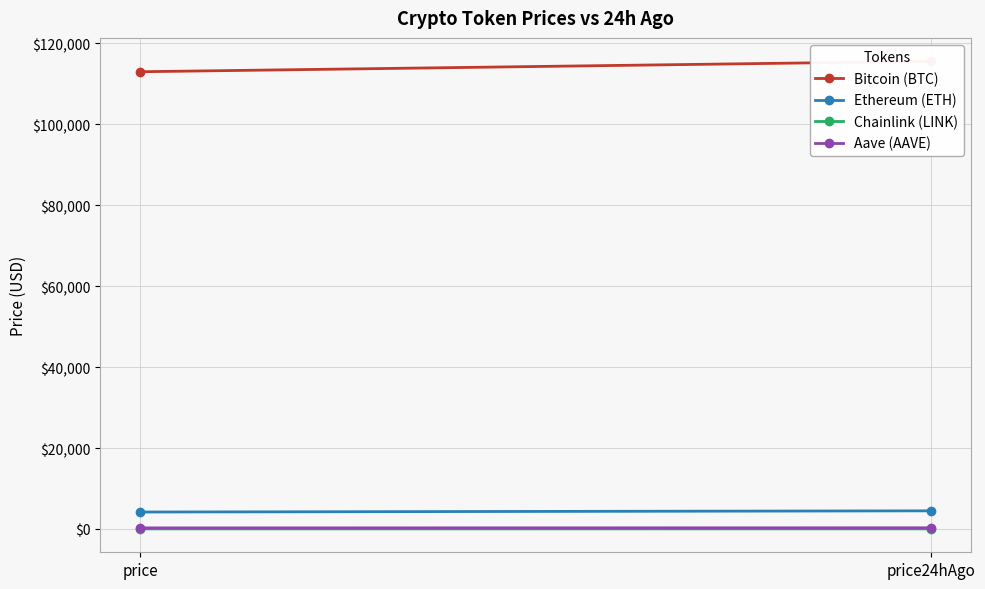

At price24hAgo, list the series in order from largest to smallest.

Bitcoin (BTC), Ethereum (ETH), Aave (AAVE), Chainlink (LINK)